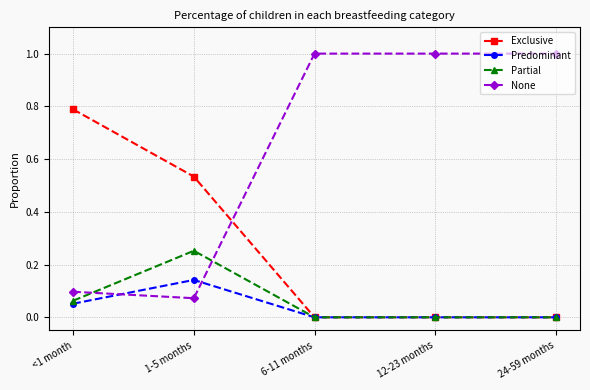

How many data points does each series have?

5